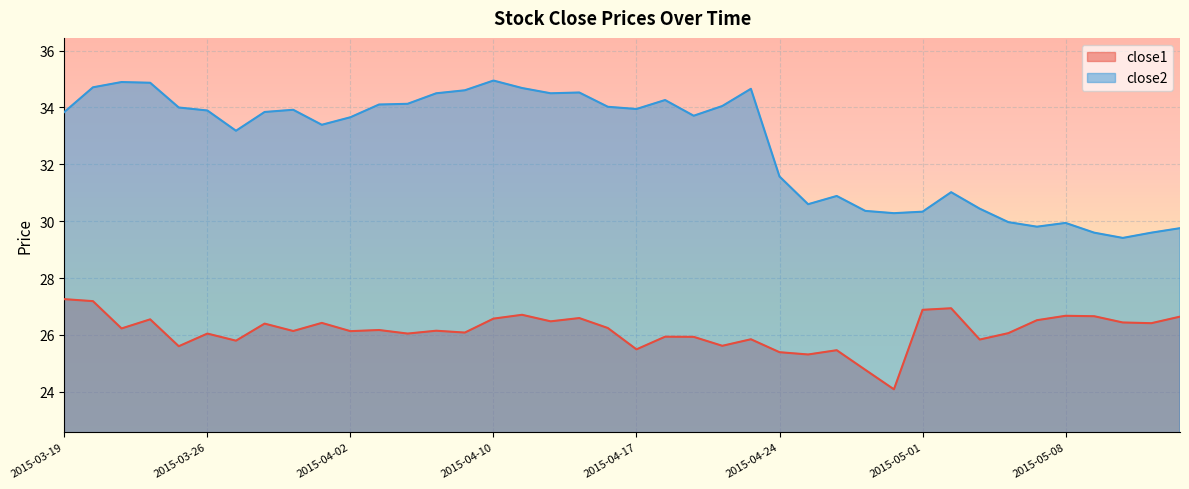

What is the label of the 35th point from the right?

2015-03-26